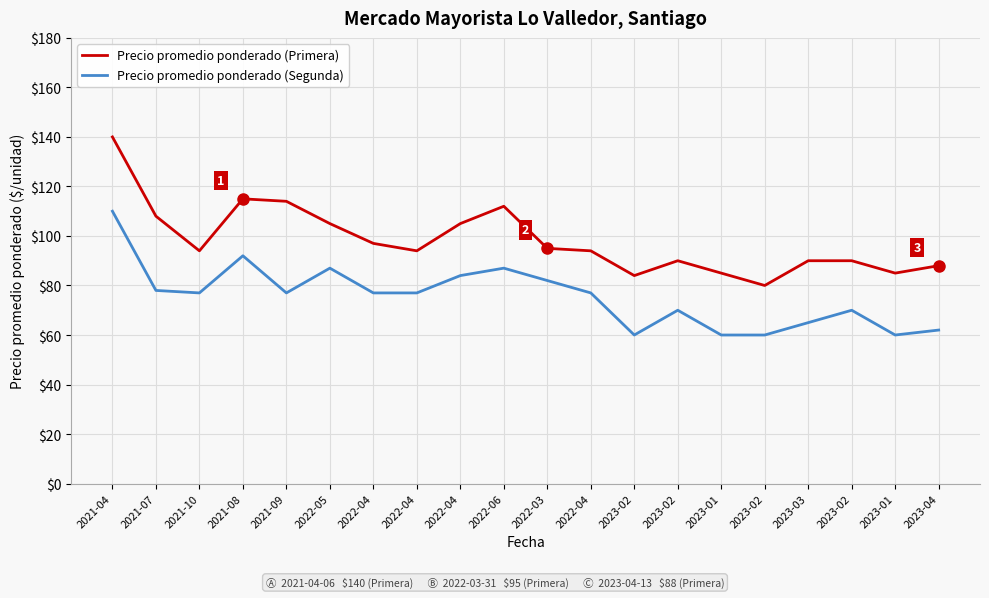

Reading left to right, list all the values displayed in this chart.

Precio promedio ponderado (Primera): 2021-04=140	2021-07=108	2021-10=94	2021-08=115	2021-09=114	2022-05=105	2022-04=97	2022-04=94	2022-04=105	2022-06=112	2022-03=95	2022-04=94	2023-02=84	2023-02=90	2023-01=85	2023-02=80	2023-03=90	2023-02=90	2023-01=85	2023-04=88
Precio promedio ponderado (Segunda): 2021-04=110	2021-07=78	2021-10=77	2021-08=92	2021-09=77	2022-05=87	2022-04=77	2022-04=77	2022-04=84	2022-06=87	2022-03=82	2022-04=77	2023-02=60	2023-02=70	2023-01=60	2023-02=60	2023-03=65	2023-02=70	2023-01=60	2023-04=62